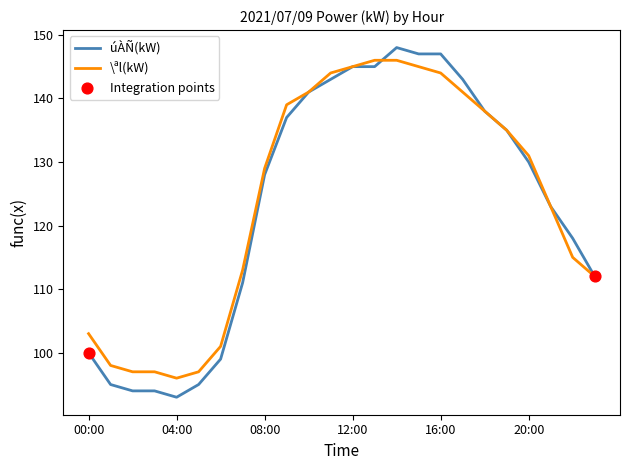

Which series has the largest range (max minus min)?

úÀÑ(kW)